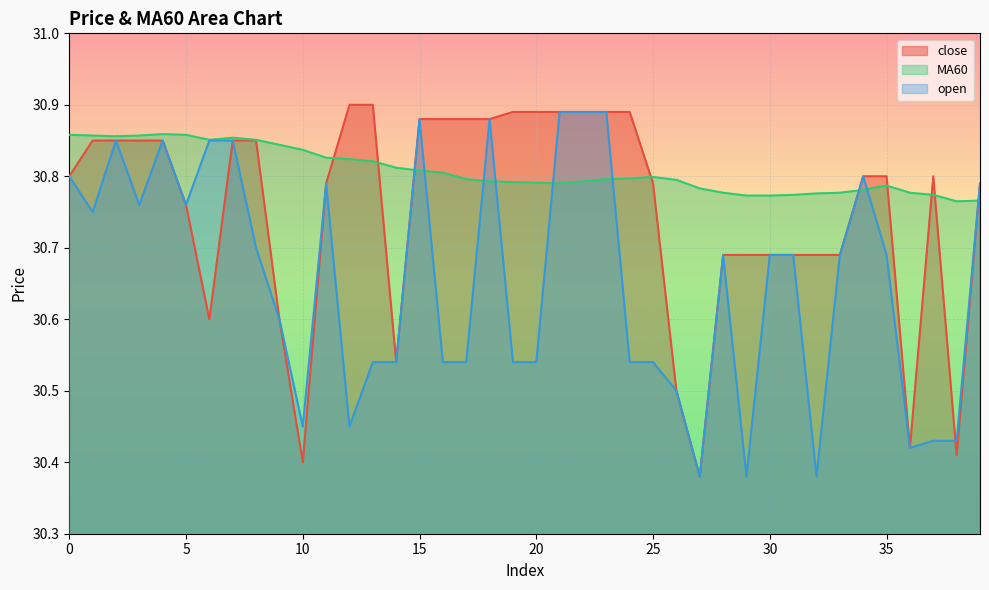

How many times do open and close cross each other?

1